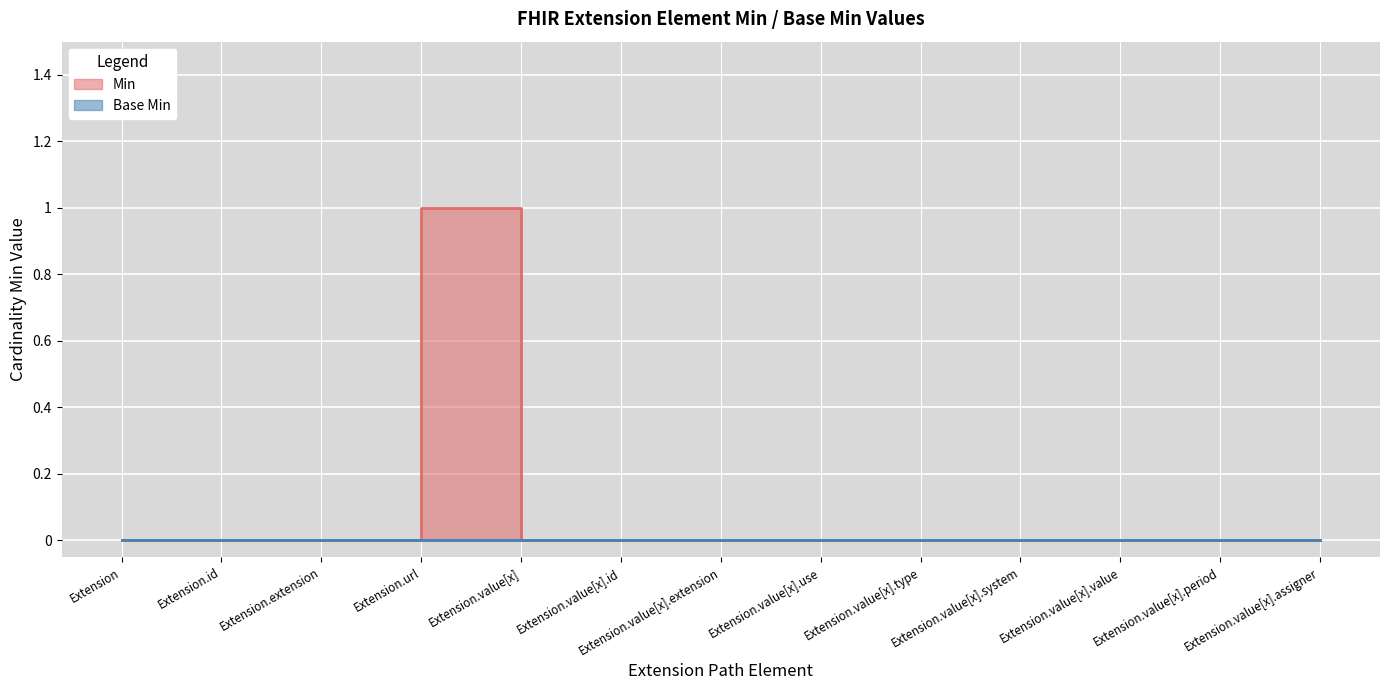

Which label corresponds to the smallest value in the chart?

Extension